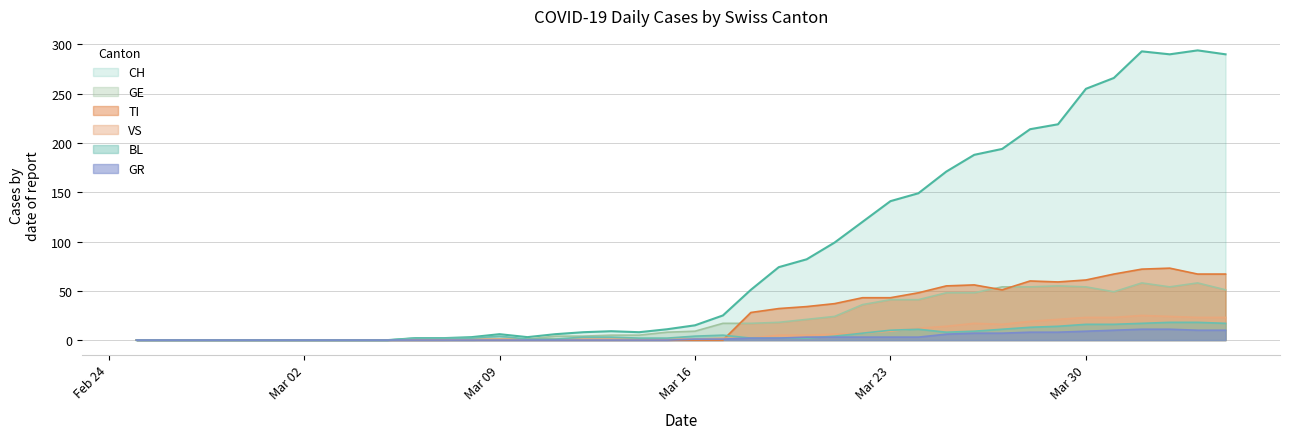

What is the value of the GE point at the 33rd from the left?

54